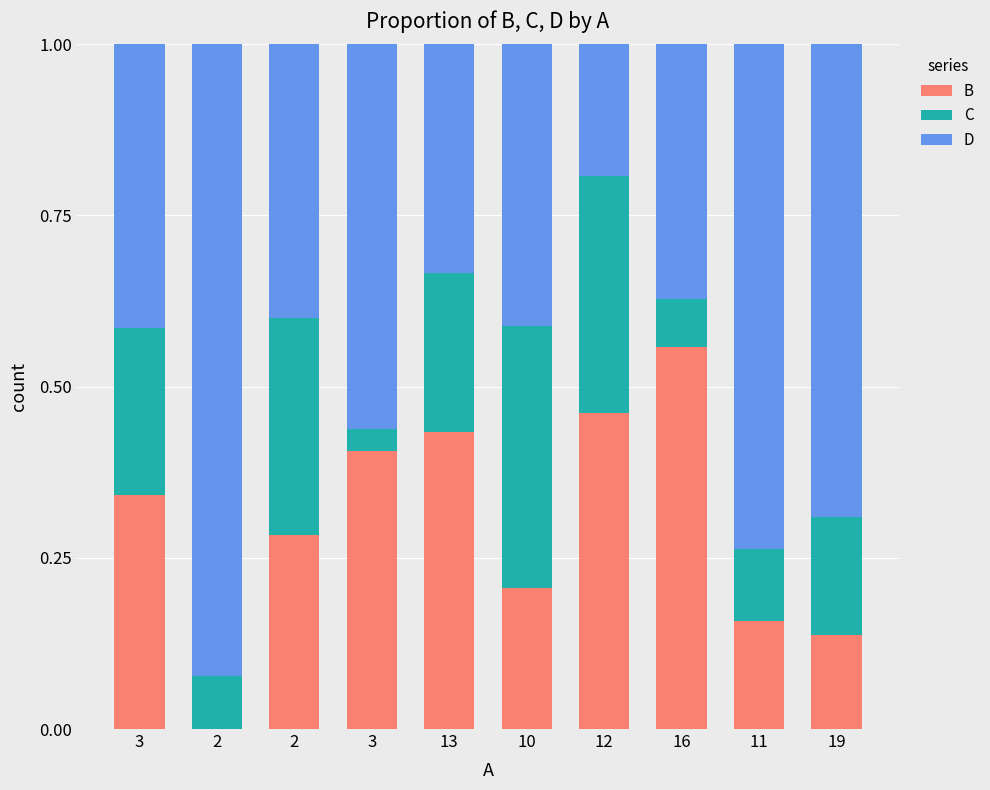

At which category is the sum across all series the highest?

3